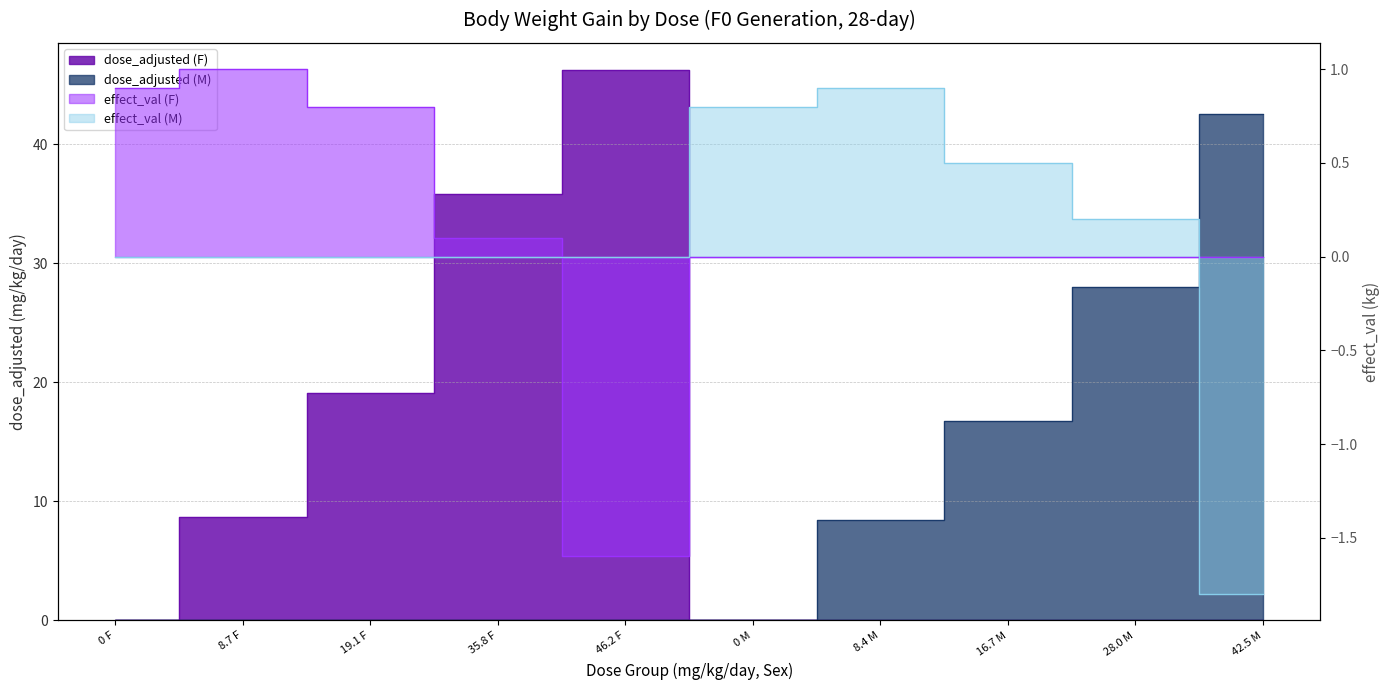

Reading left to right, extract all data points from this chart.

dose_adjusted (F): 0.0	8.7	19.1	35.8	46.2	0.0	0.0	0.0	0.0	0.0
dose_adjusted (M): 0.0	0.0	0.0	0.0	0.0	0.0	8.4	16.7	28.0	42.5
effect_val (F): 0.9	1.0	0.8	0.1	-1.6	0.0	0.0	0.0	0.0	0.0
effect_val (M): 0.0	0.0	0.0	0.0	0.0	0.8	0.9	0.5	0.2	-1.8